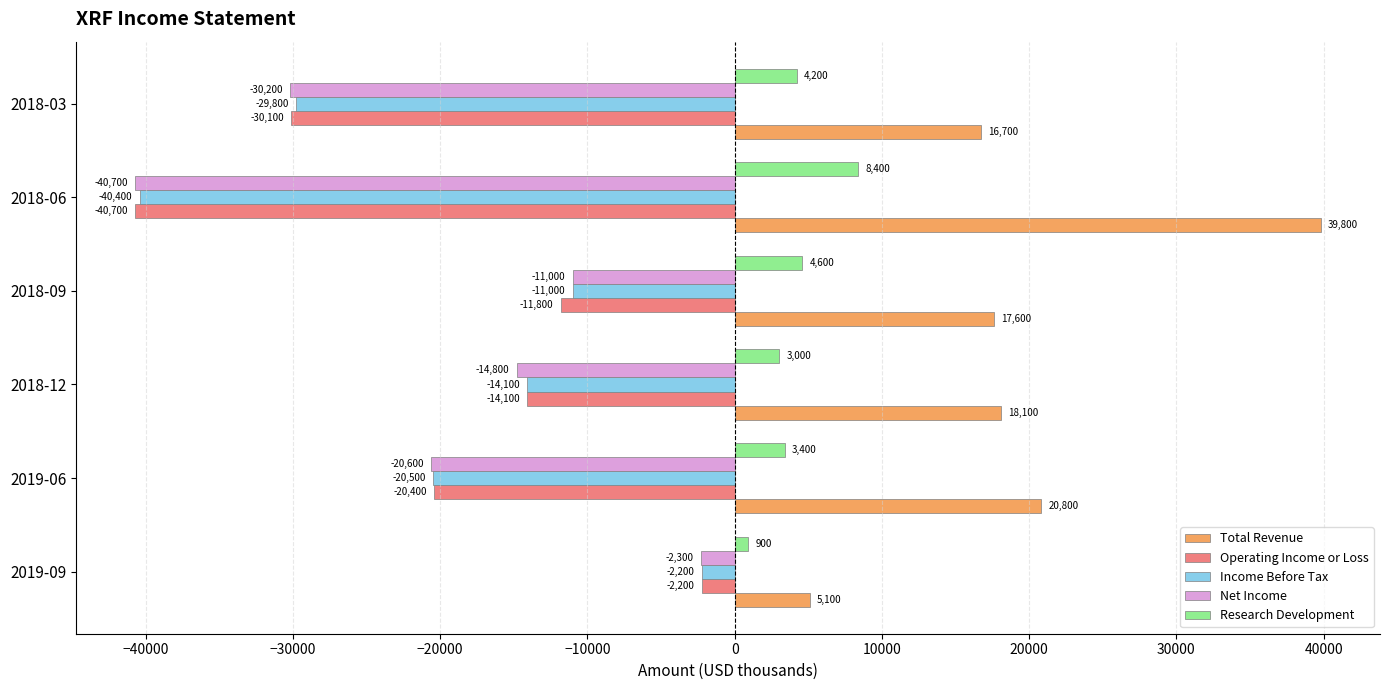

True or false: Net Income has a value of -40700 at 2018-06.

True